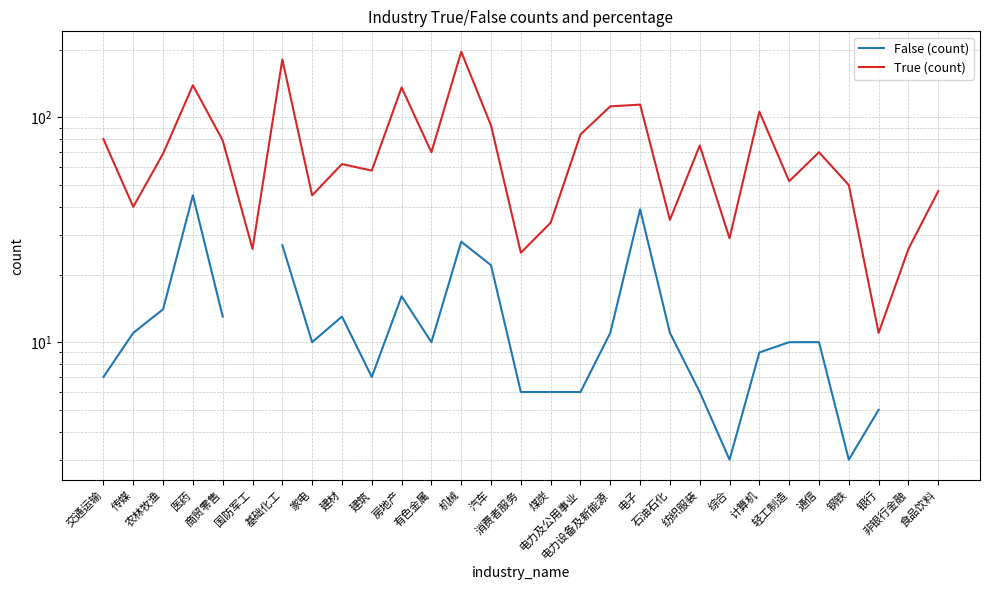

At which category does False (count) reach its first local peak?

医药